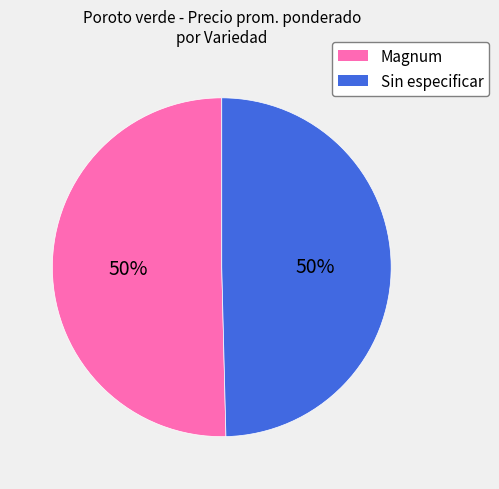

Approximately how many times larger is the value at Magnum compared to Sin especificar?

1.0